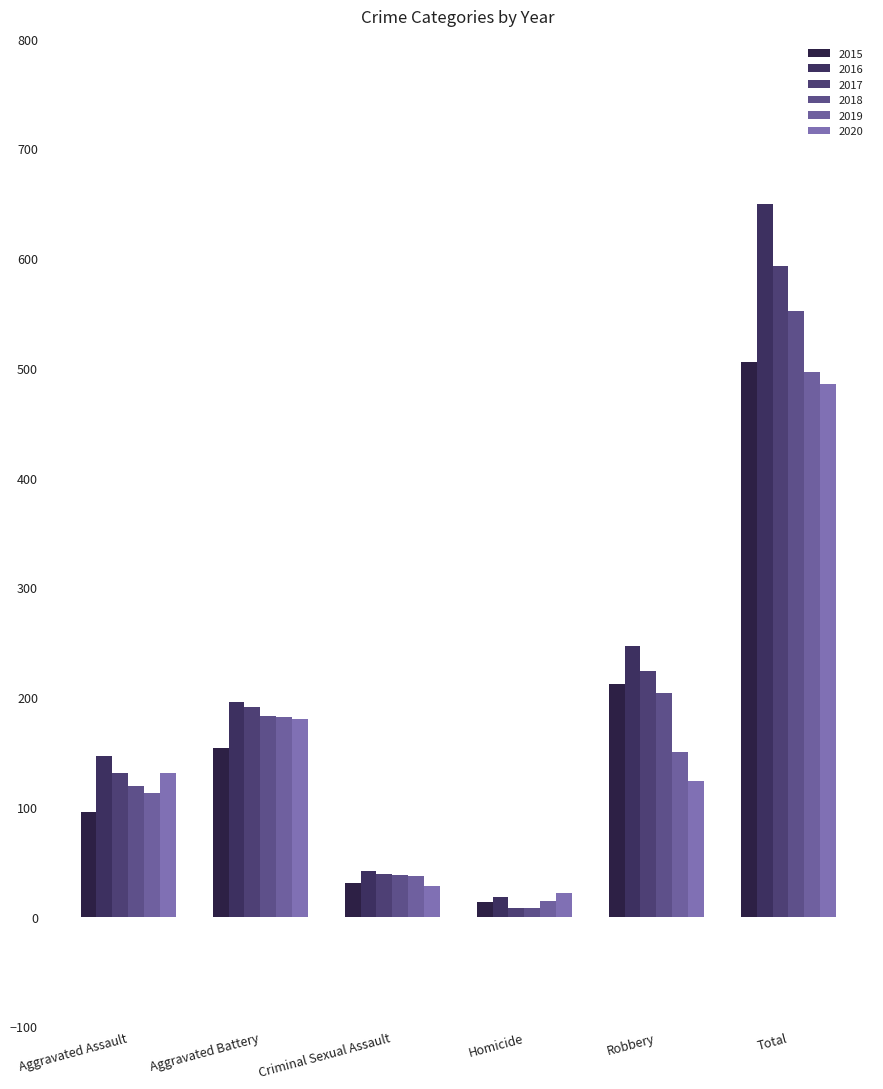

Which series has the widest spread of values?

2016